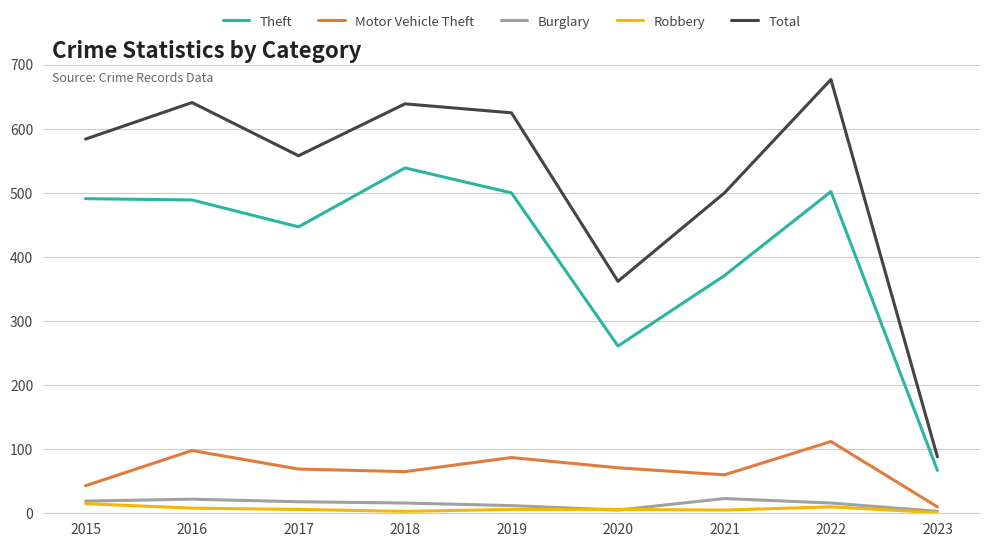

How many interior local peaks does the Total series have?

3